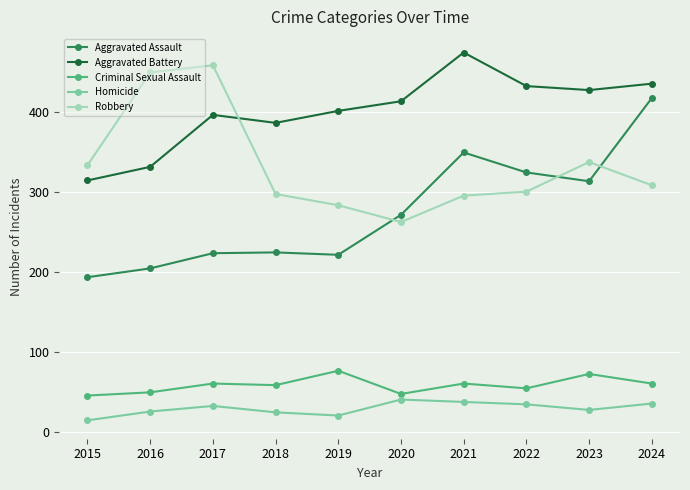

At 2021, list the series in order from largest to smallest.

Aggravated Battery, Aggravated Assault, Robbery, Criminal Sexual Assault, Homicide